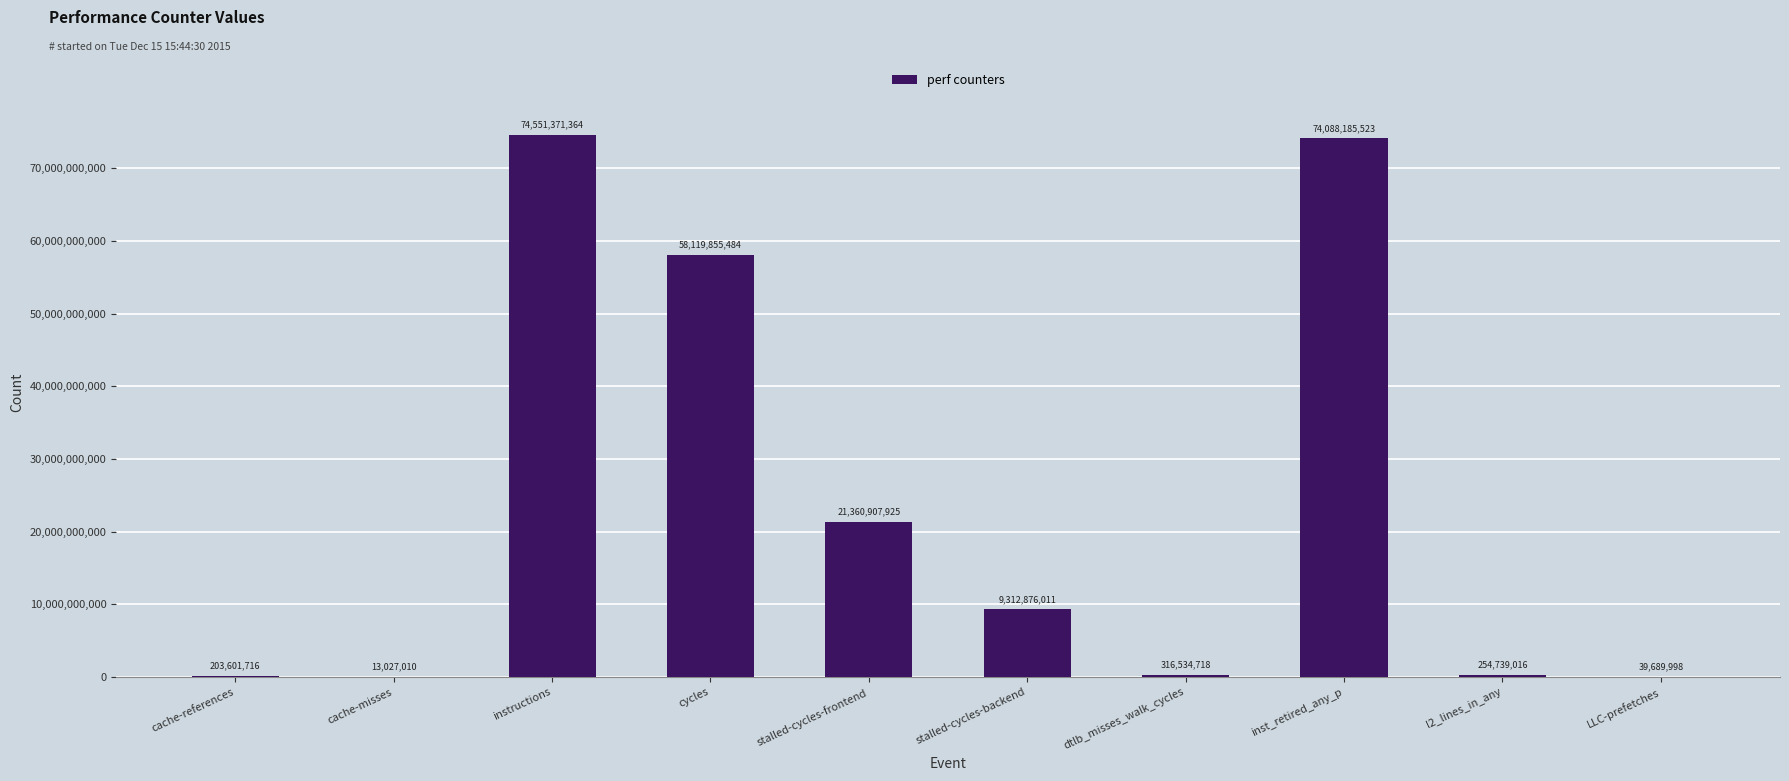

Reading right to left, list all the values displayed in this chart.

LLC-prefetches=39689998	l2_lines_in_any=254739016	inst_retired_any_p=74088185523	dtlb_misses_walk_cycles=316534718	stalled-cycles-backend=9312876011	stalled-cycles-frontend=21360907925	cycles=58119855484	instructions=74551371364	cache-misses=13027010	cache-references=203601716